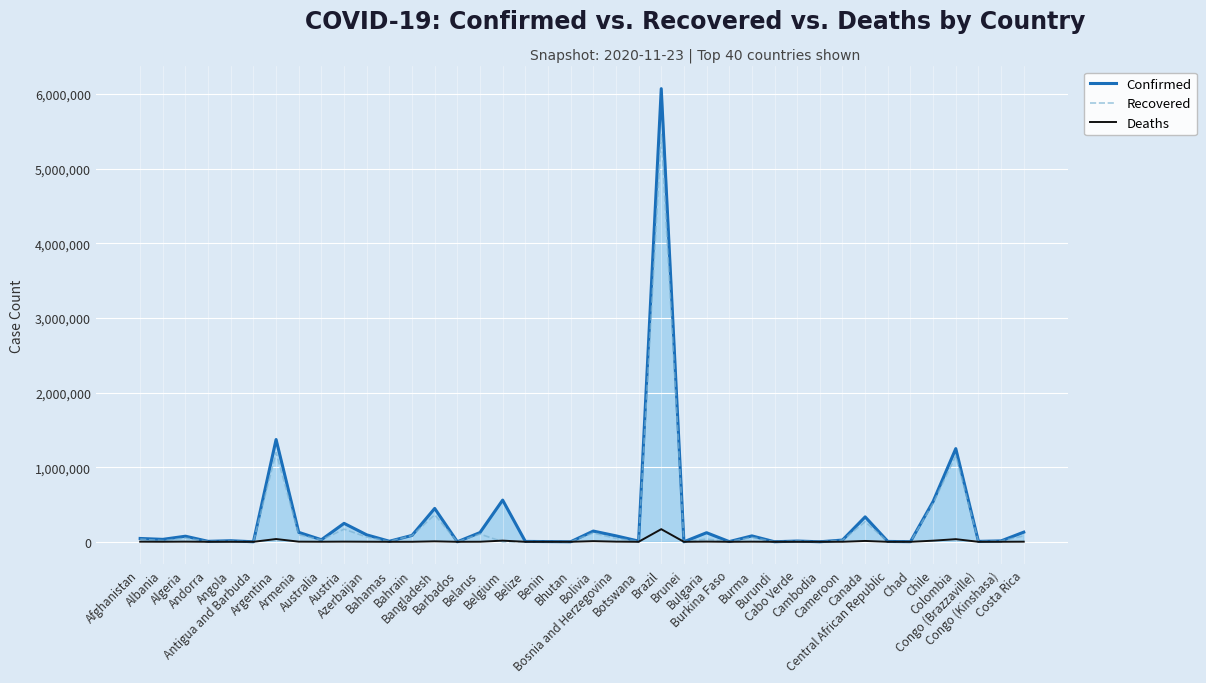

List the series in order of their overall mean, highest first.

Confirmed, Recovered, Deaths